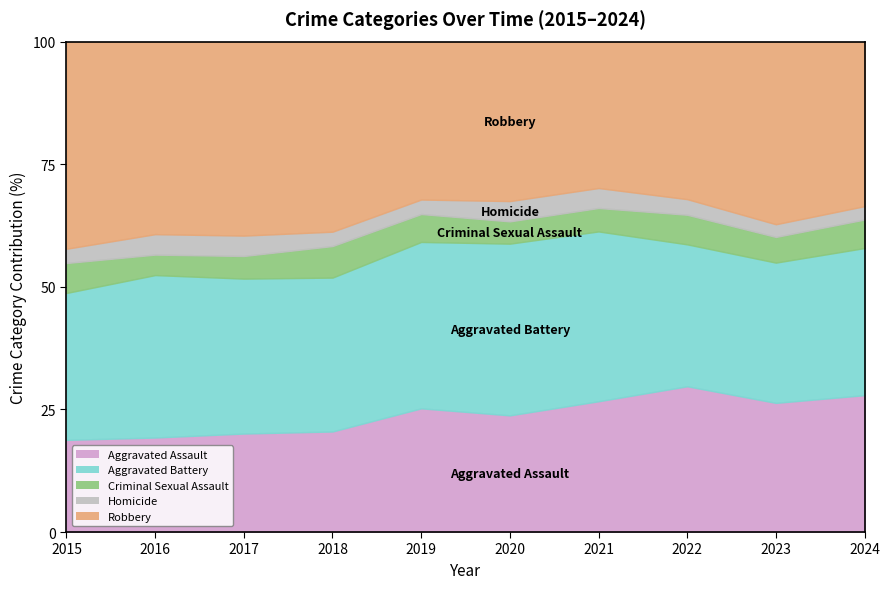

Which series changed the most between 2015 and 2022?

Robbery